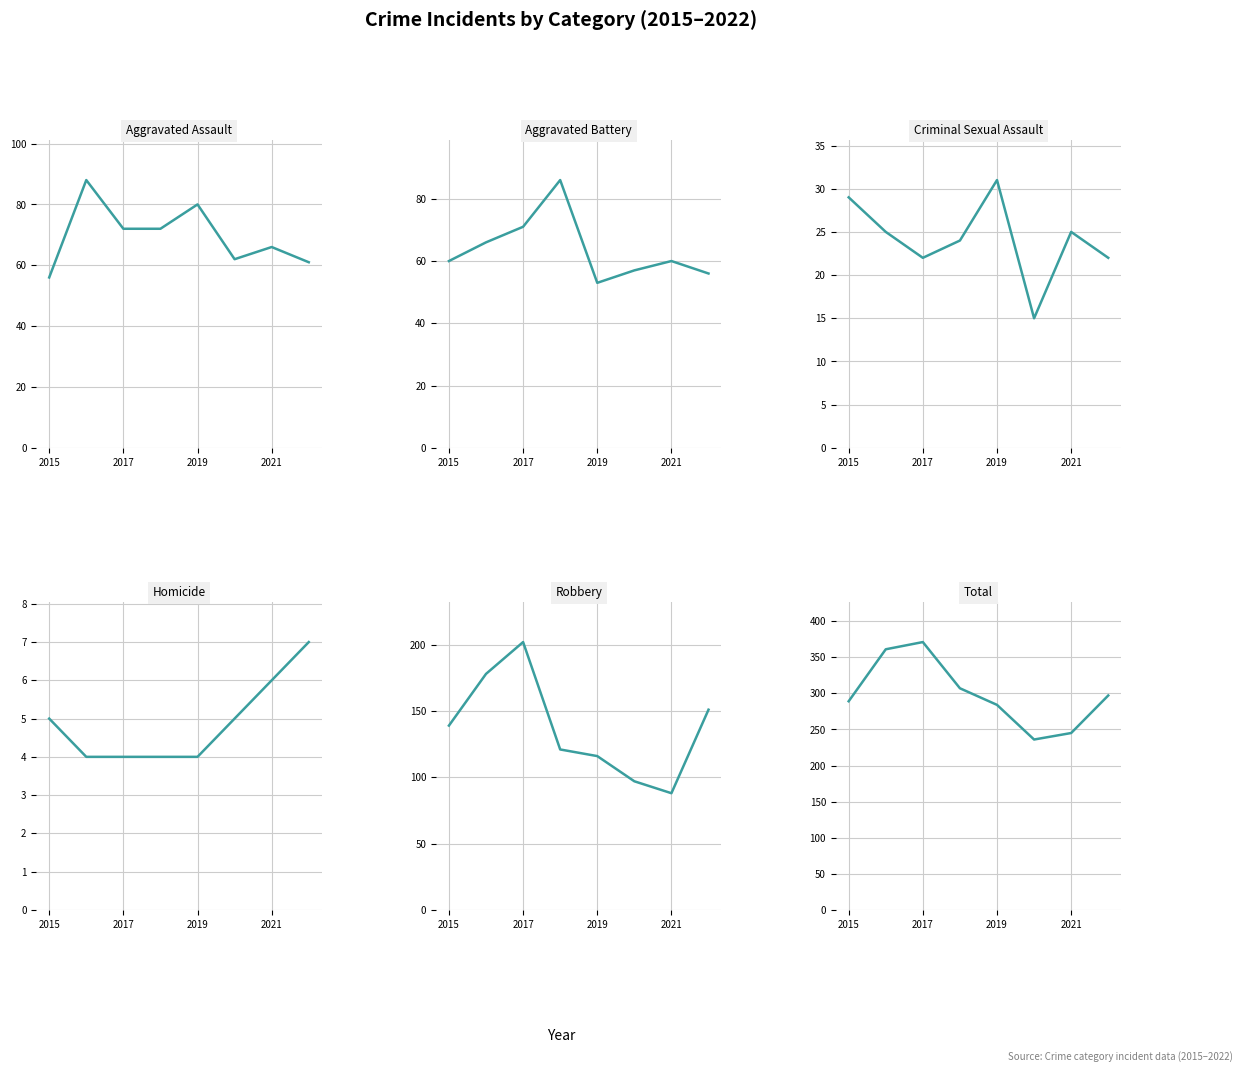

What is the average value of the Aggravated Battery series?

64